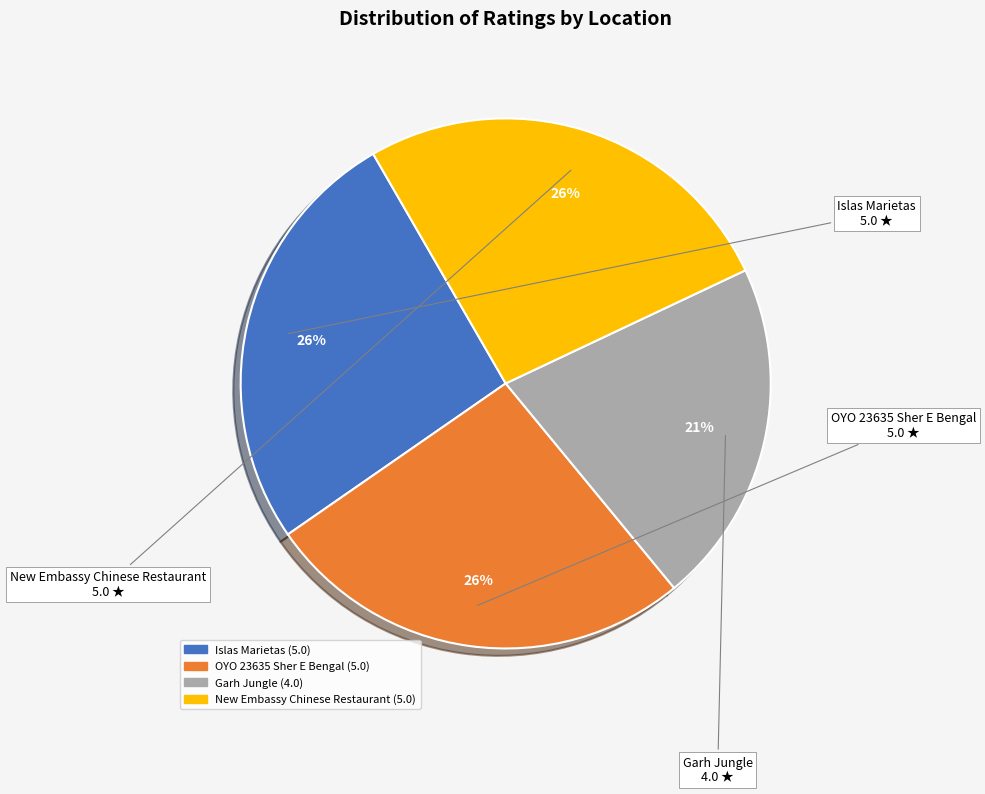

Is the sum of OYO 23635 Sher E Bengal and New Embassy Chinese Restaurant greater than half?

Yes